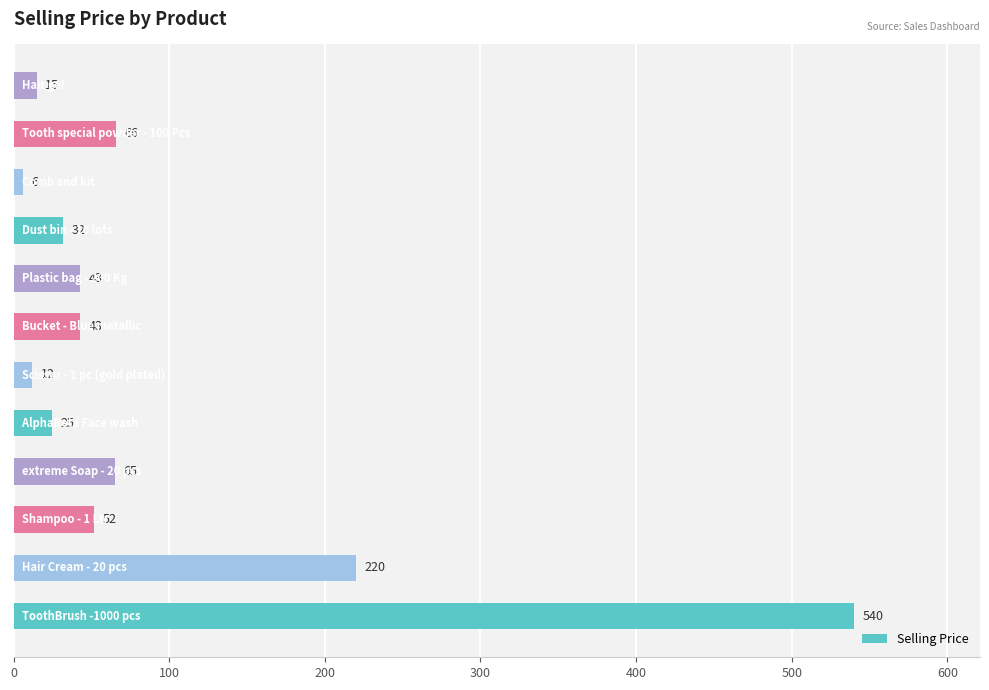

What is the average value?

93